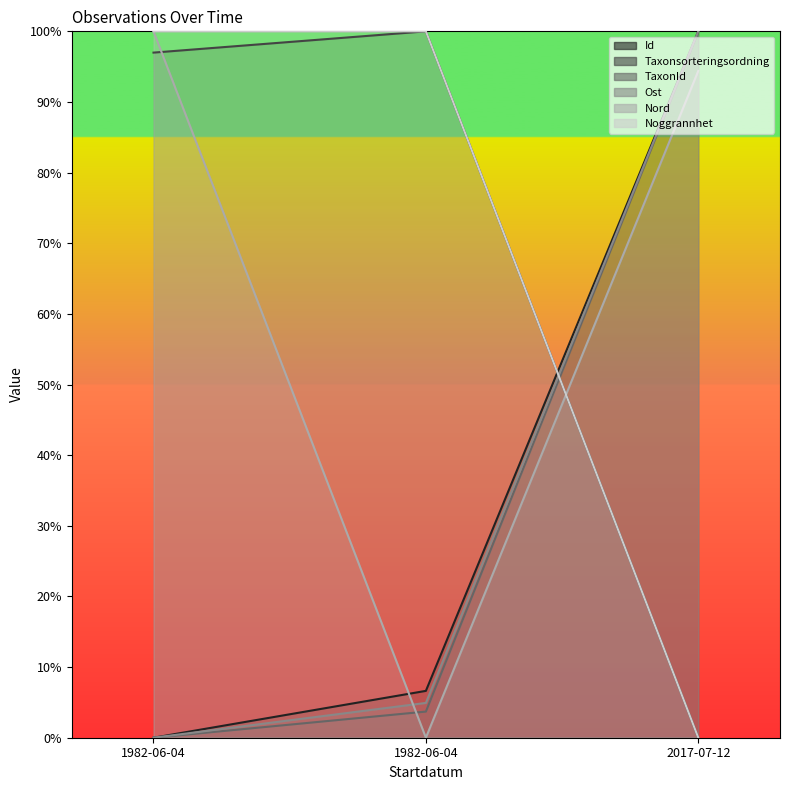

What is the difference between the highest and lowest values at 2017-07-12?

100.0